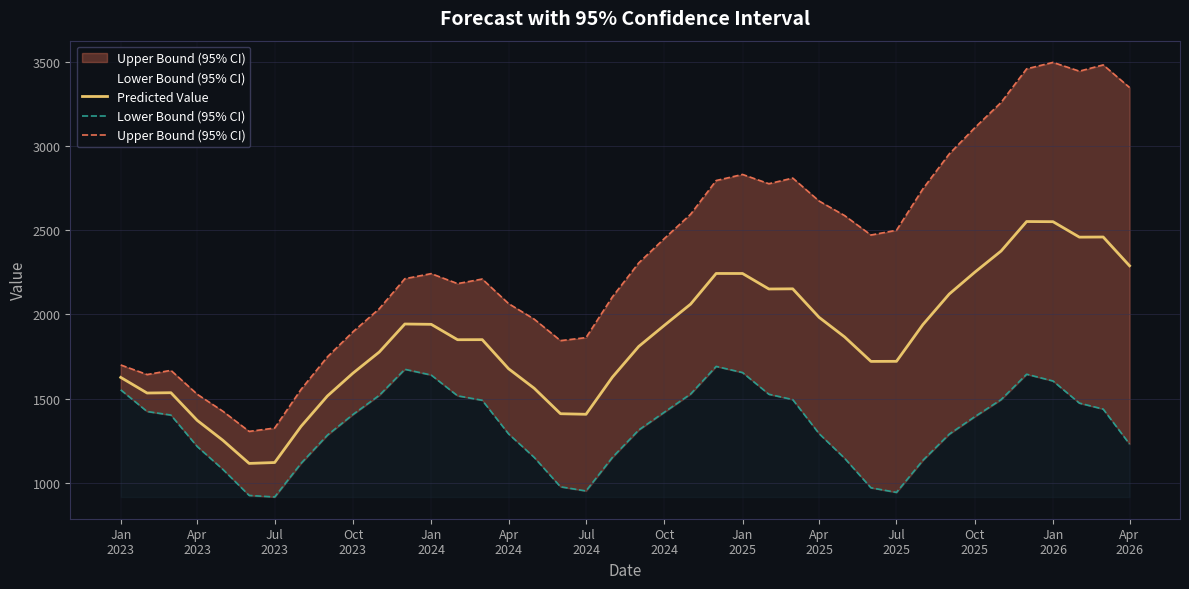

How many lines are shown in the chart?

3